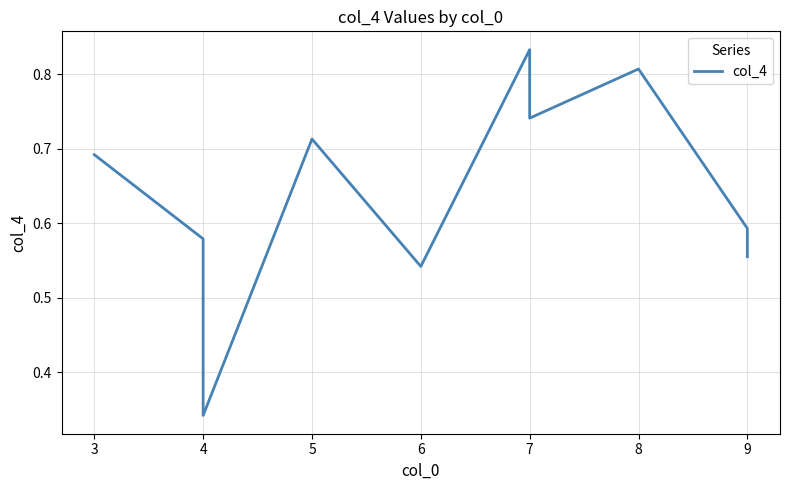

Is this an area chart (filled region under the line)?

No